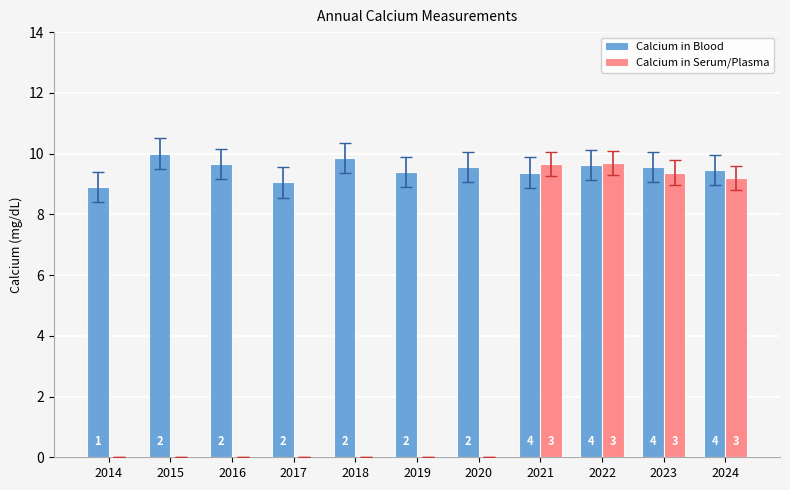

Are the bars grouped side by side (vs. stacked)?

Yes